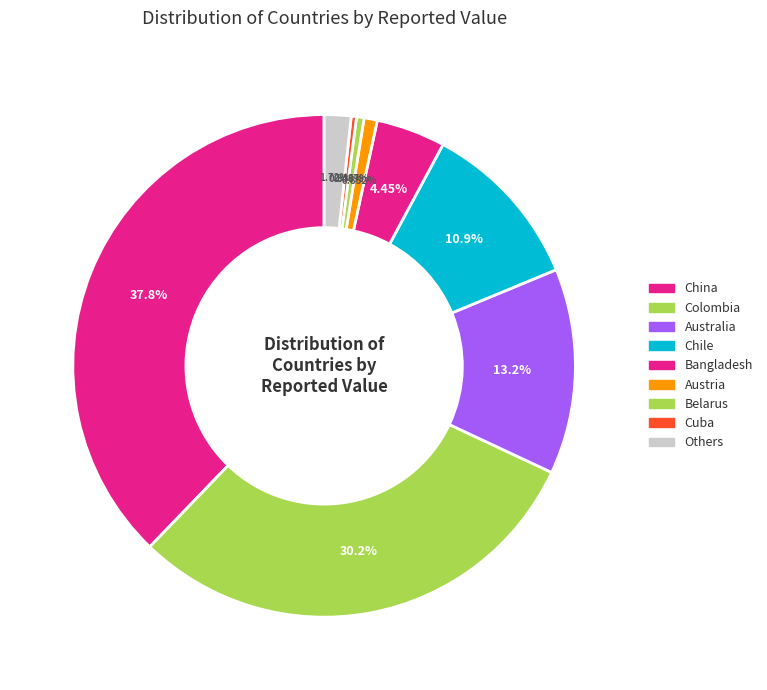

How many slices are in this pie chart?

9